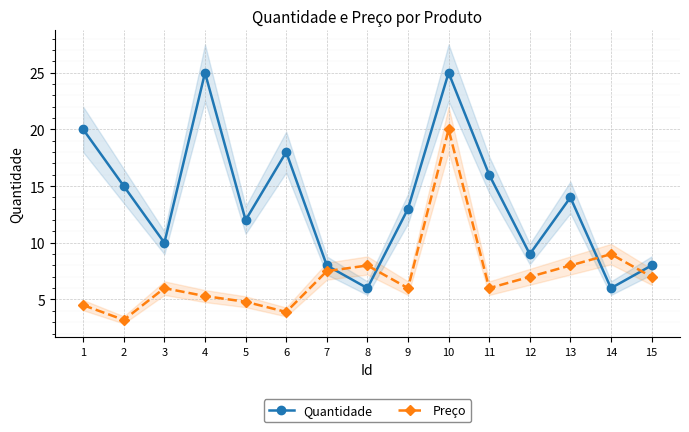

What are all the series names shown in the legend?

Quantidade, Preço